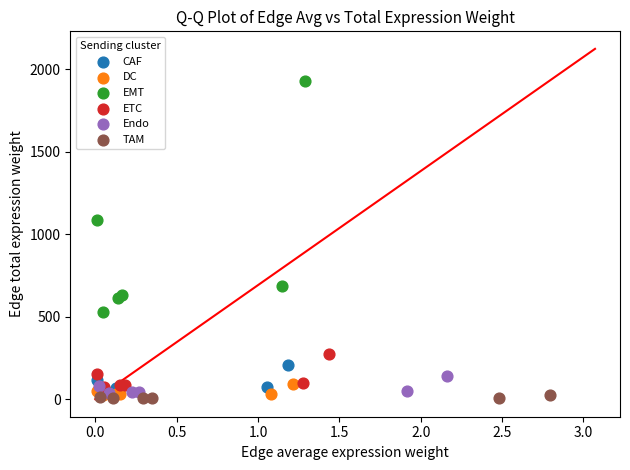

Which series contains the highest Y value?

EMT